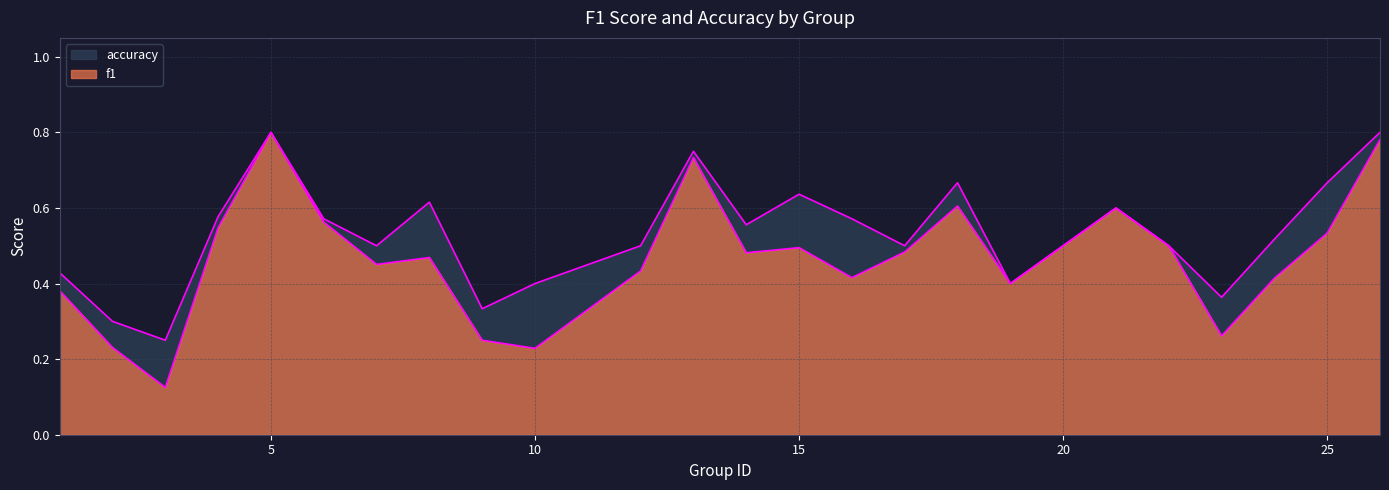

List the labels in order of f1 value, largest first.

5, 26, 13, 18, 21, 6, 4, 25, 22, 15, 17, 14, 8, 7, 12, 16, 24, 19, 1, 23, 9, 2, 10, 3